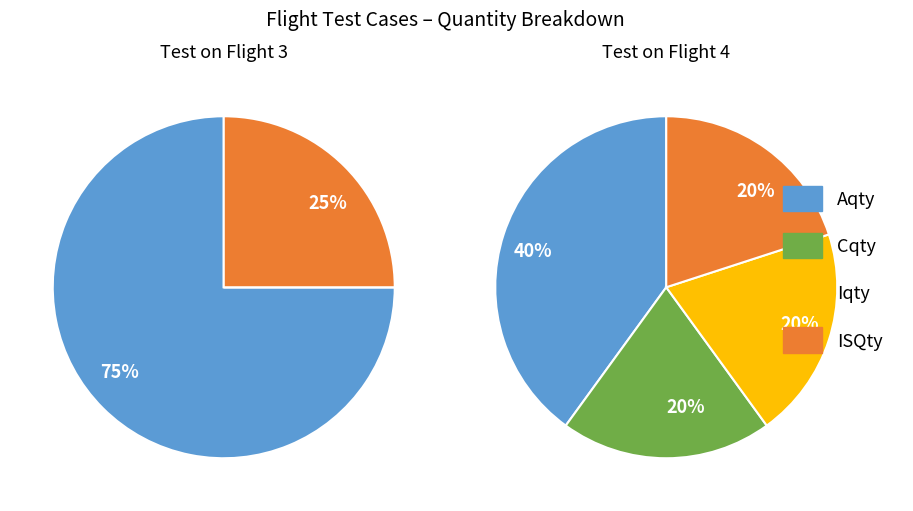

What portion of the pie excludes Test on Flight 3?

40.0%